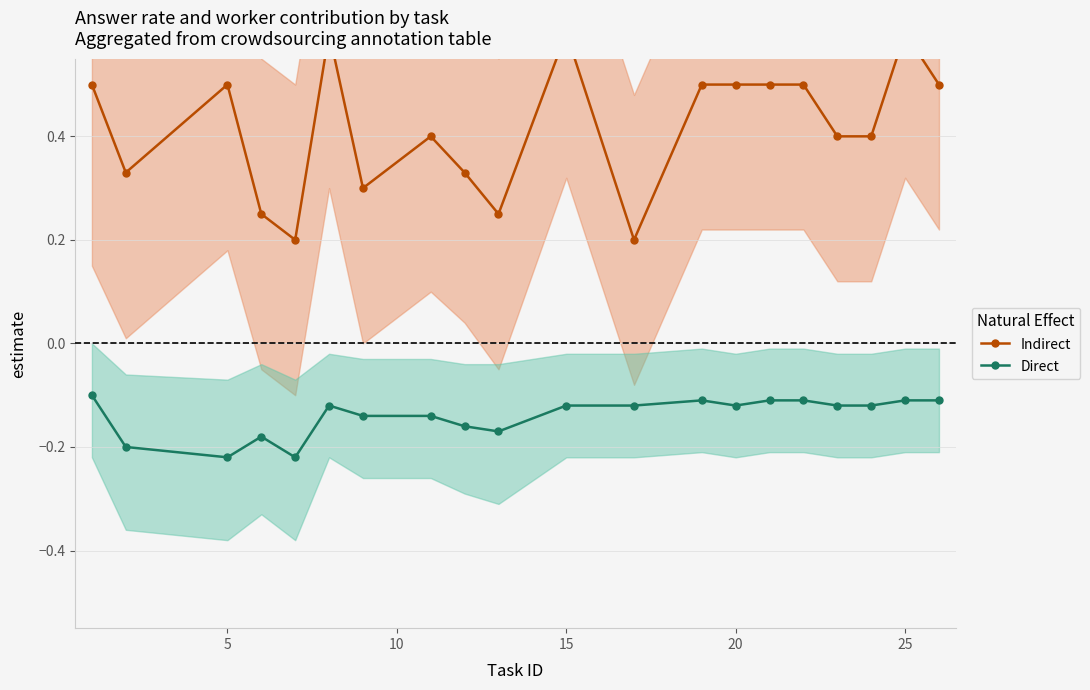

What are all the series names shown in the legend?

Indirect, Direct